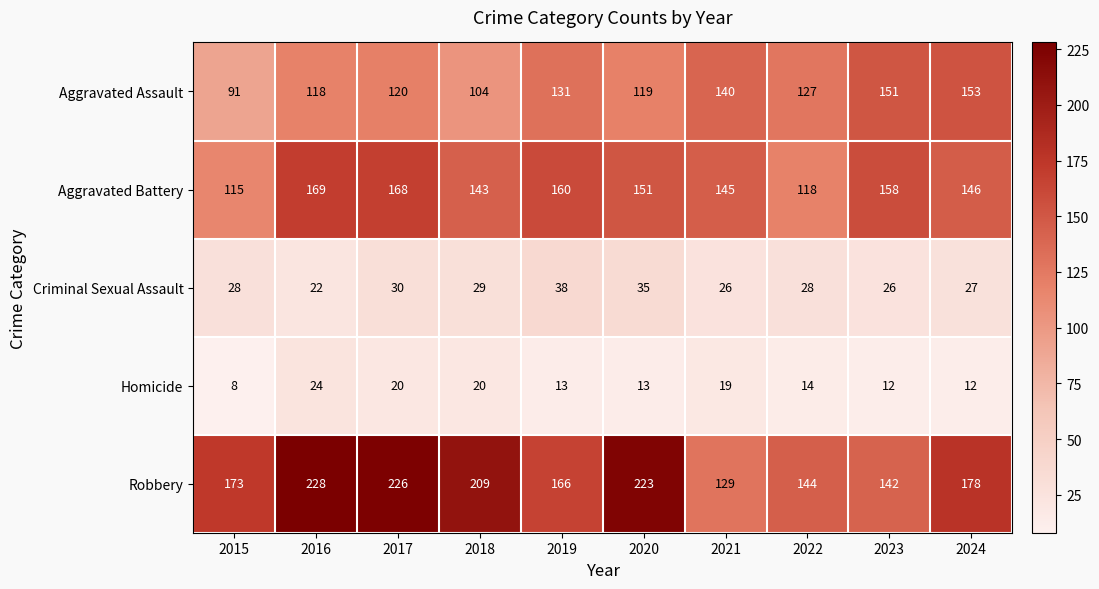

List the series in order of their peak value, highest first.

Robbery, Aggravated Battery, Aggravated Assault, Criminal Sexual Assault, Homicide